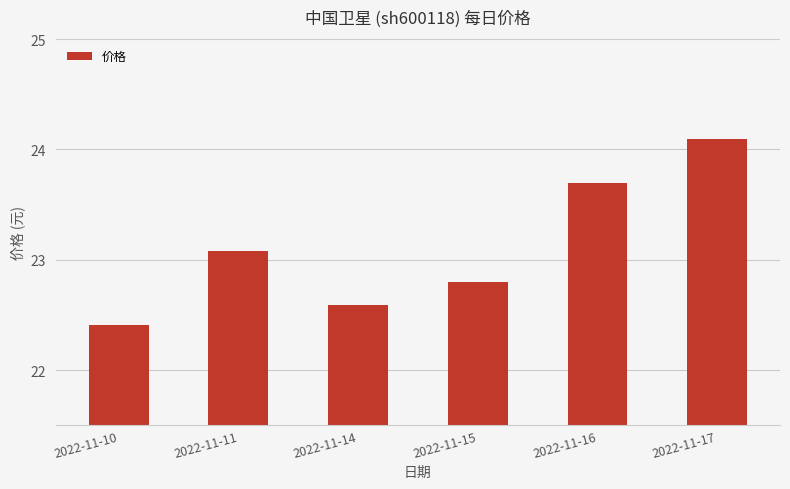

What is the sum of all values?

138.7